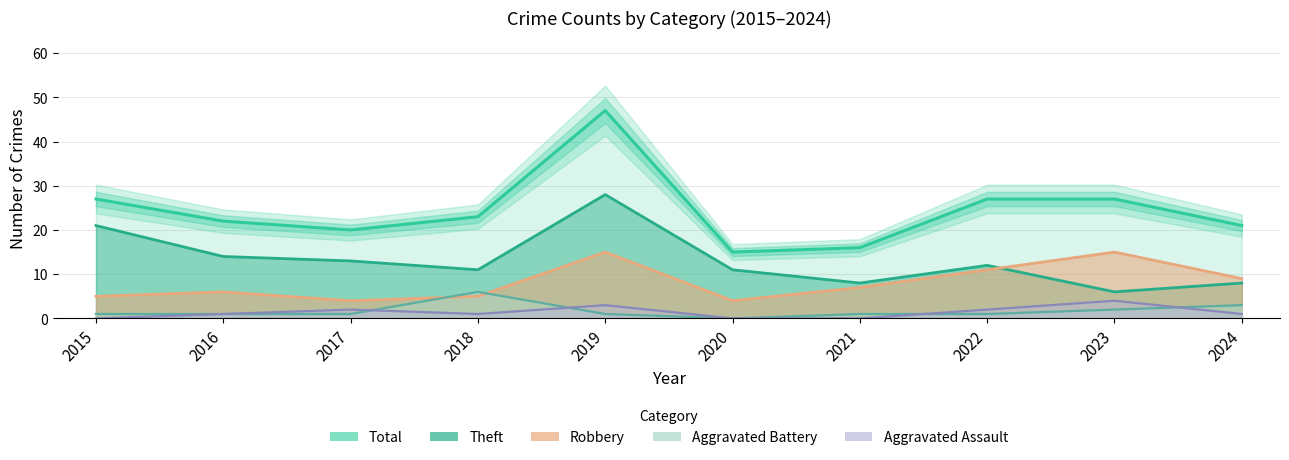

The Robbery series shows 12 at 2021. True or false?

False